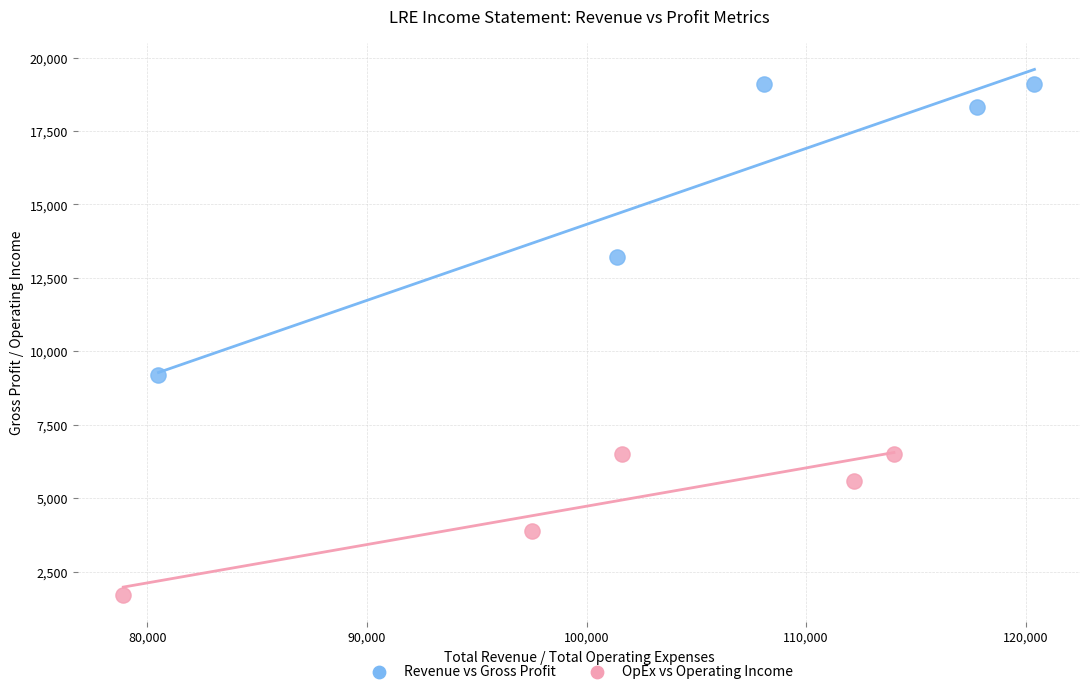

Which series has the largest Y range (max minus min)?

Revenue vs Gross Profit